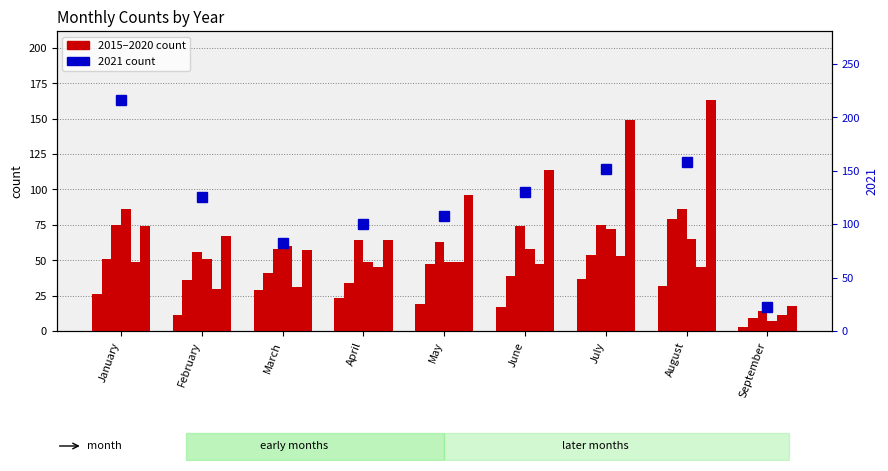

At which category is the sum across all series the highest?

August